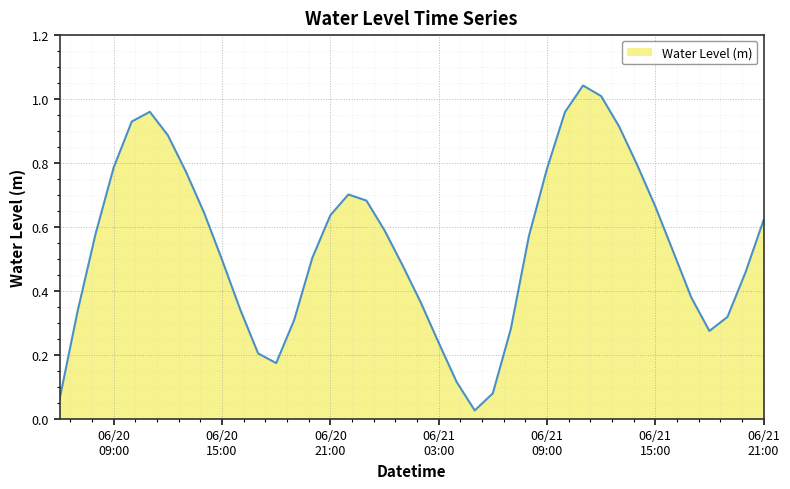

Is this an area chart (filled region under the line)?

Yes